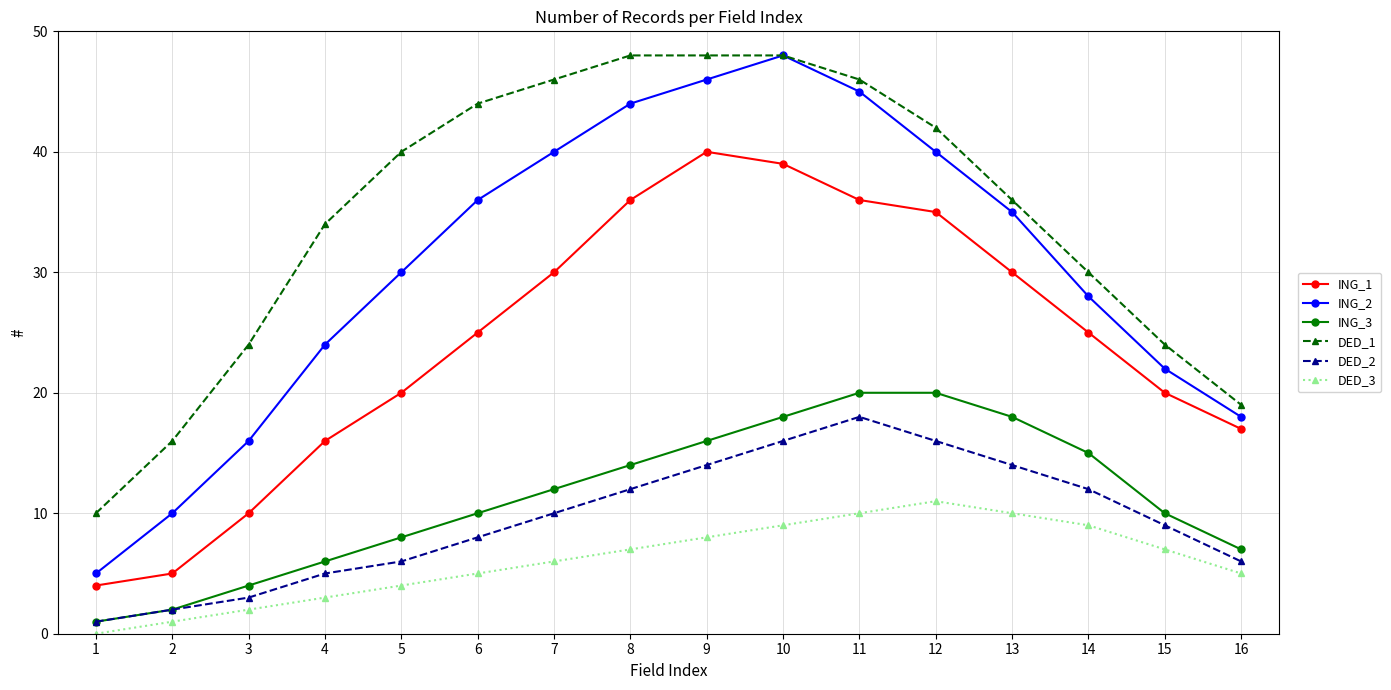

What is the minimum value for DED_2?

1